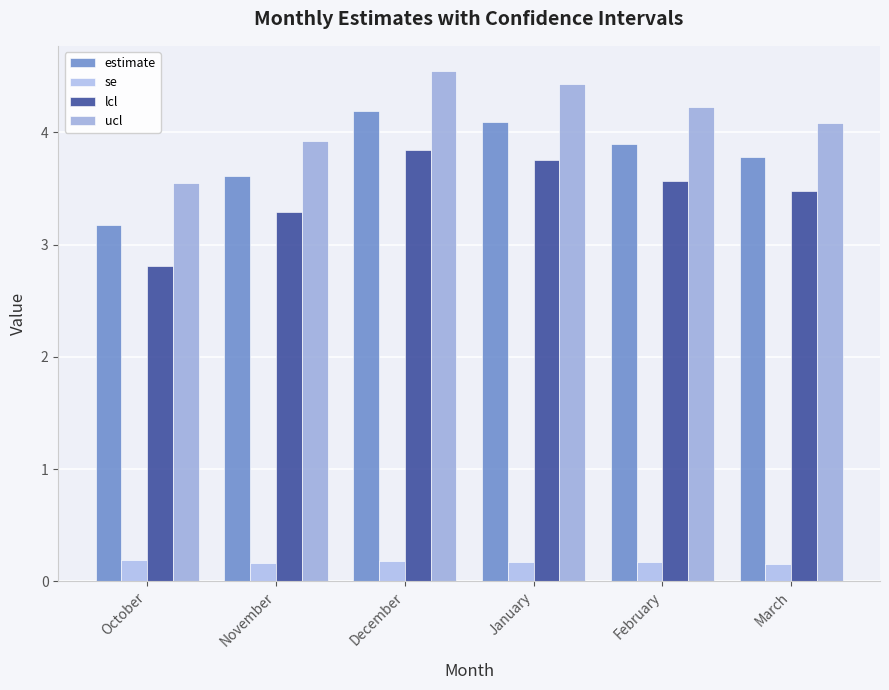

Count the se values in the range 0 to 1.

6